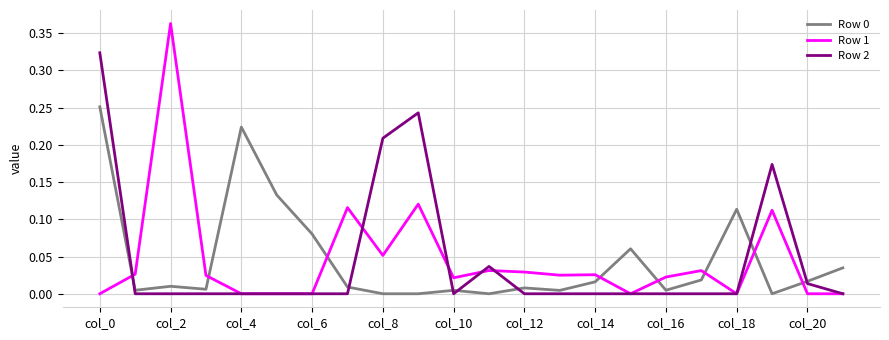

Count the number of categories in the chart.

22